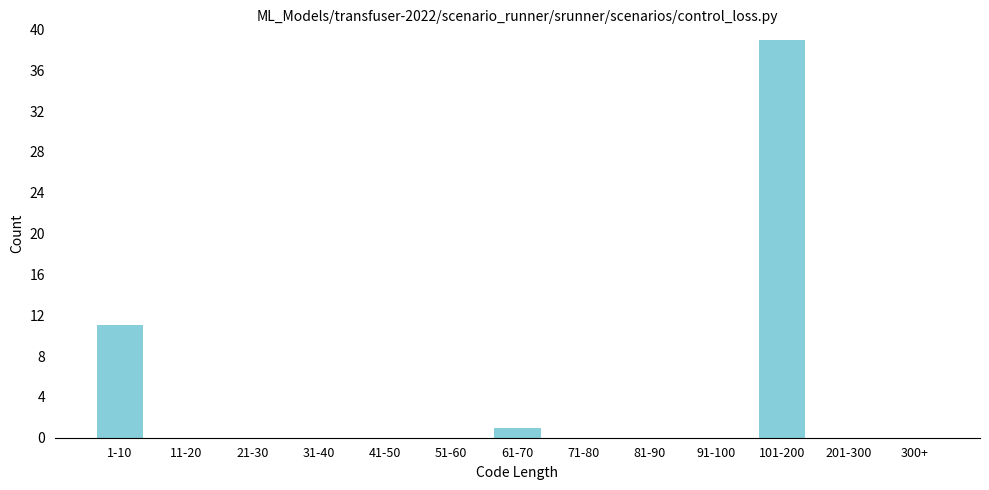

Reading left to right, what are all the values shown in this chart?

1-10=11	11-20=0	21-30=0	31-40=0	41-50=0	51-60=0	61-70=1	71-80=0	81-90=0	91-100=0	101-200=39	201-300=0	300+=0